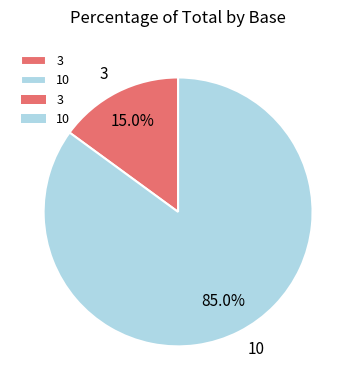

What is the ratio of the value at 10 to the value at 3?

5.7